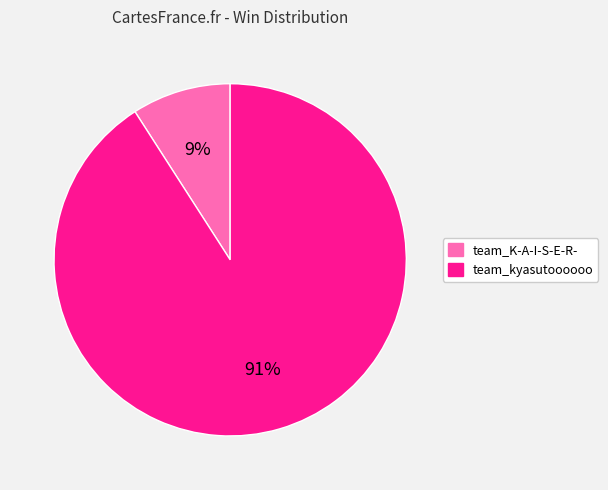

Is team_kyasutoooooo the majority of the pie?

Yes